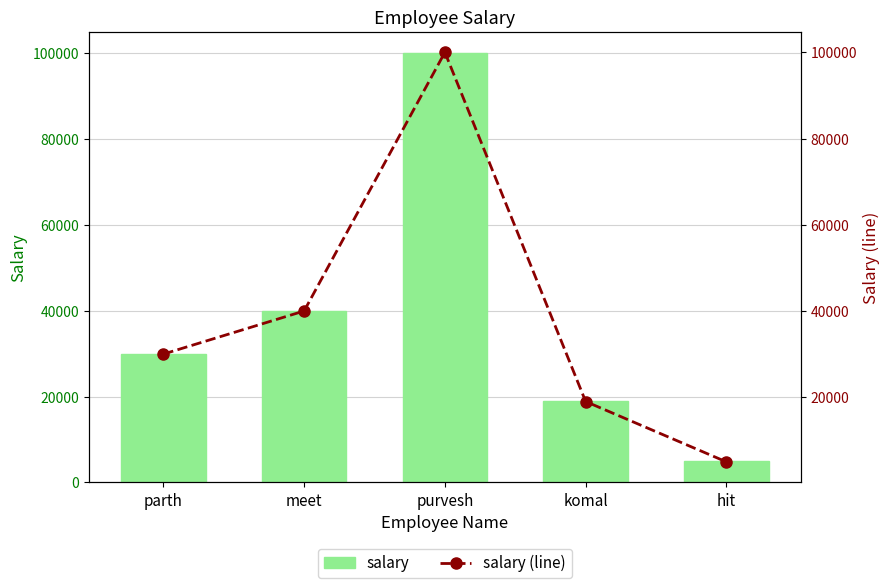

What is the value of the salary (line) bar at the 4th from the left?

19000